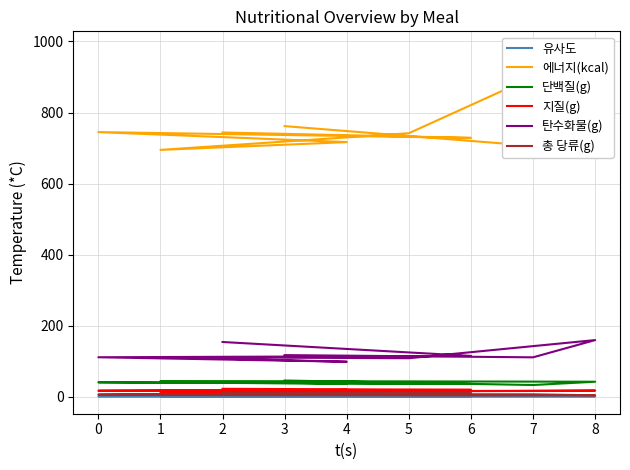

How many values in the 탄수화물(g) series are below 111?

3